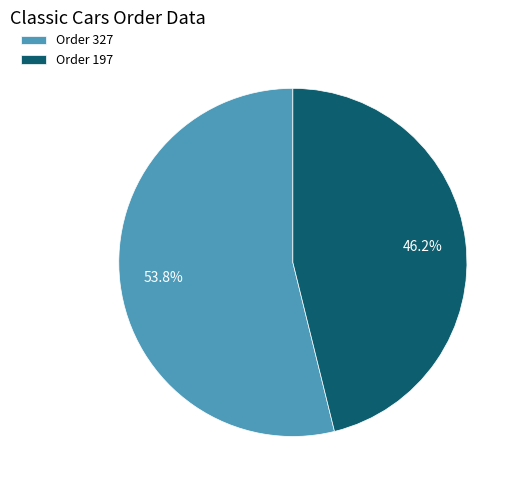

How many segments does this pie chart have?

2